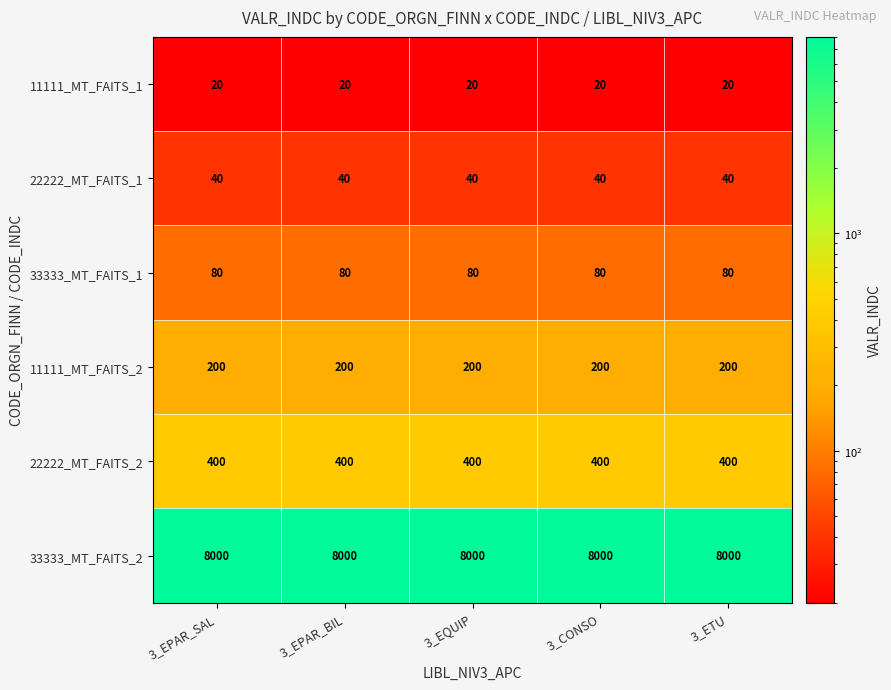

What is the total value across all series at 3_ETU?

8740